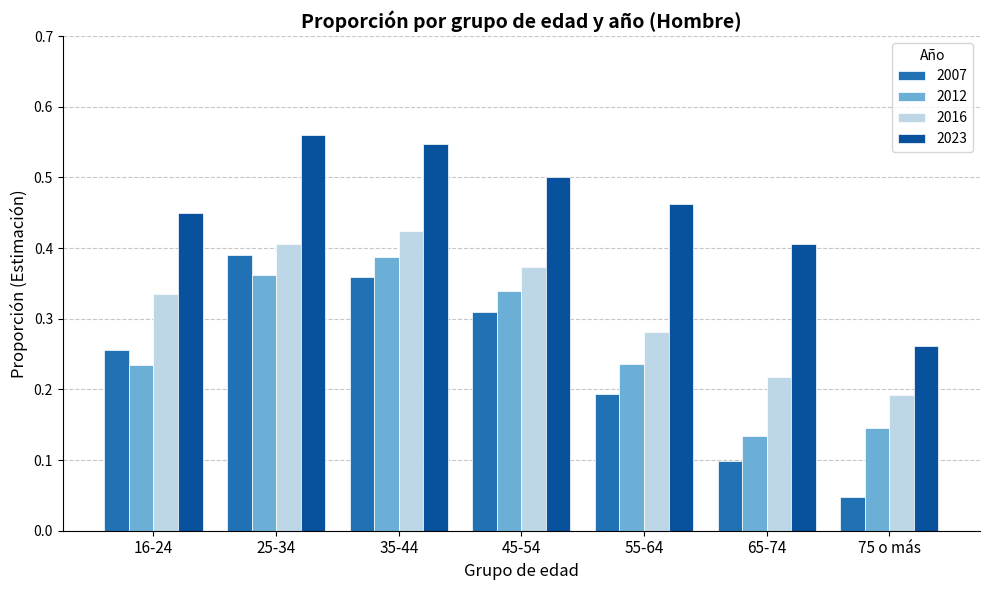

Rank the series at 25-34 from highest to lowest value.

2023, 2016, 2007, 2012